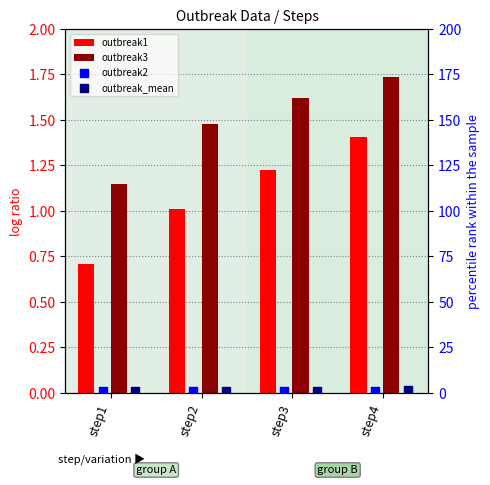

Which series reaches the maximum Y coordinate?

outbreak3